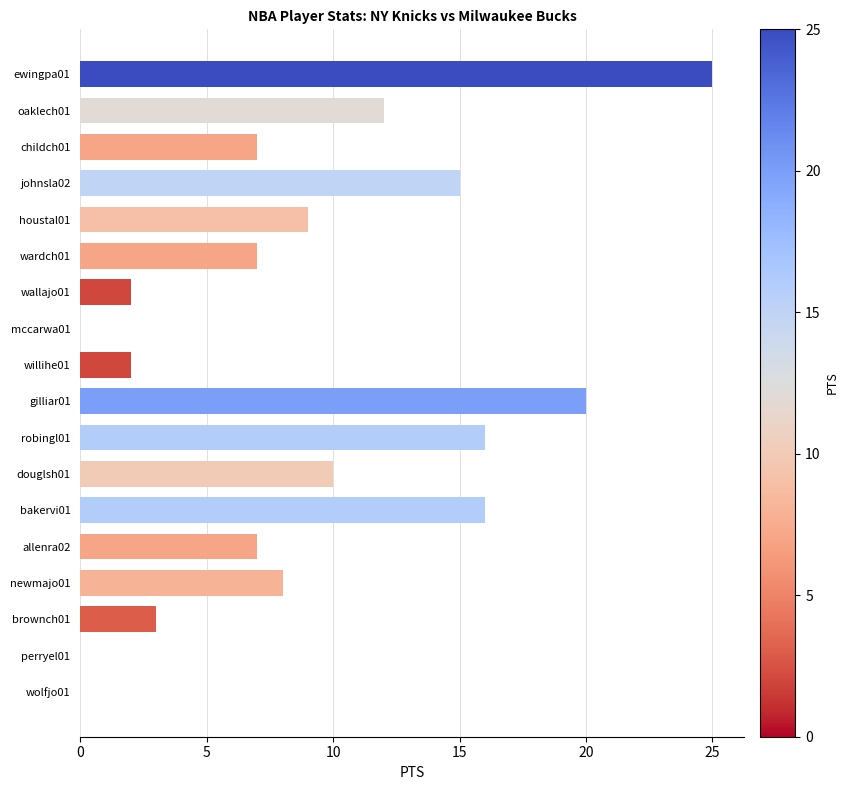

Reading top to bottom, extract all data points from this chart.

ewingpa01=25	oaklech01=12	childch01=7	johnsla02=15	houstal01=9	wardch01=7	wallajo01=2	mccarwa01=0	willihe01=2	gilliar01=20	robingl01=16	douglsh01=10	bakervi01=16	allenra02=7	newmajo01=8	brownch01=3	perryel01=0	wolfjo01=0